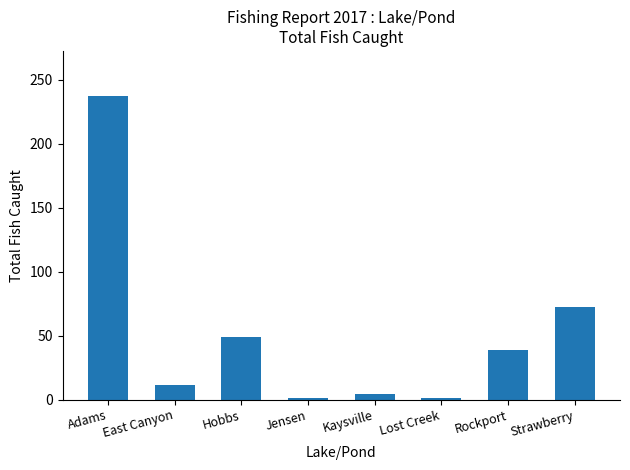

True or false: the data shows 237 at Adams.

True